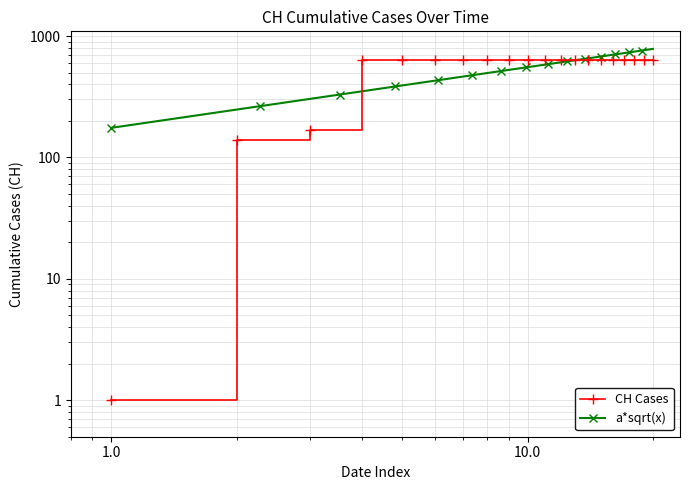

True or false: the data shows 631 at 2020-06-07.

True